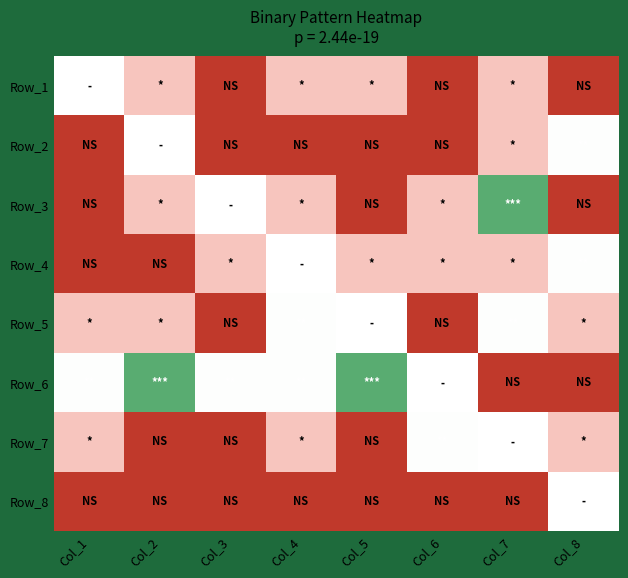

What is the difference between the second highest and minimum values in the Row_2 series?

0.2